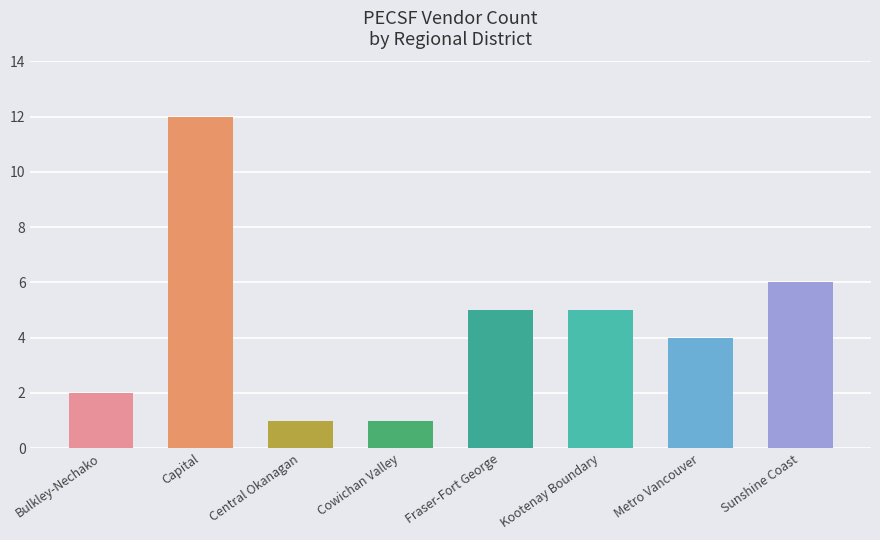

Reading left to right, what are all the values shown in this chart?

2	12	1	1	5	5	4	6